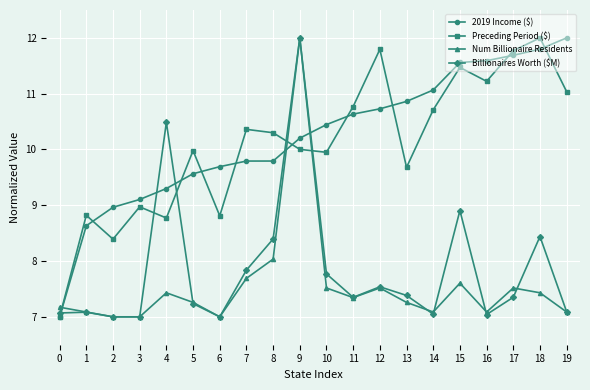

What is the highest value of the Billionaires Worth ($M) series?

12.0